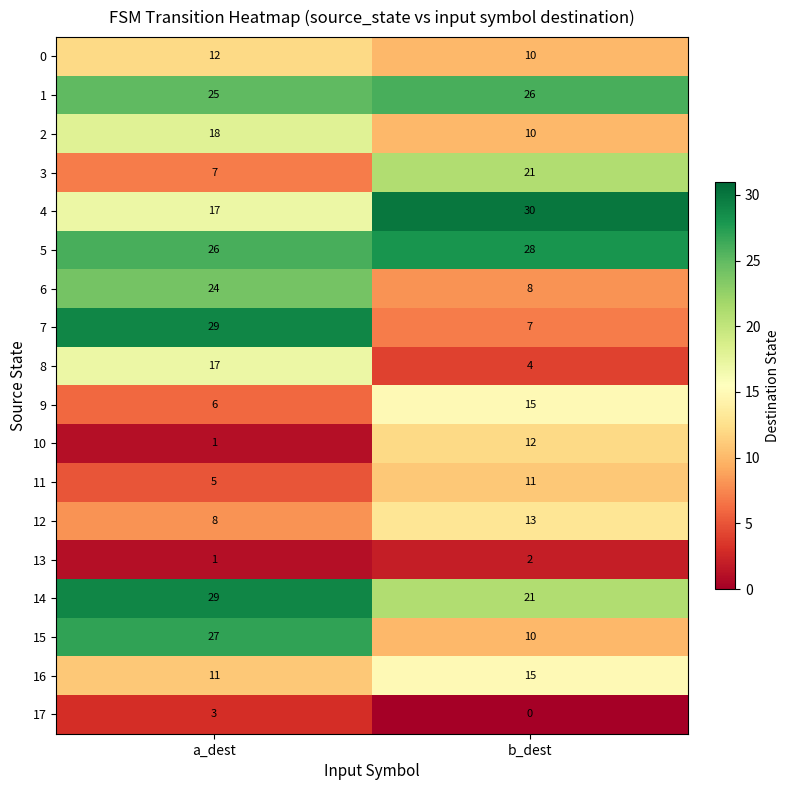

Which category has the lowest value in the 10 series?

a_dest